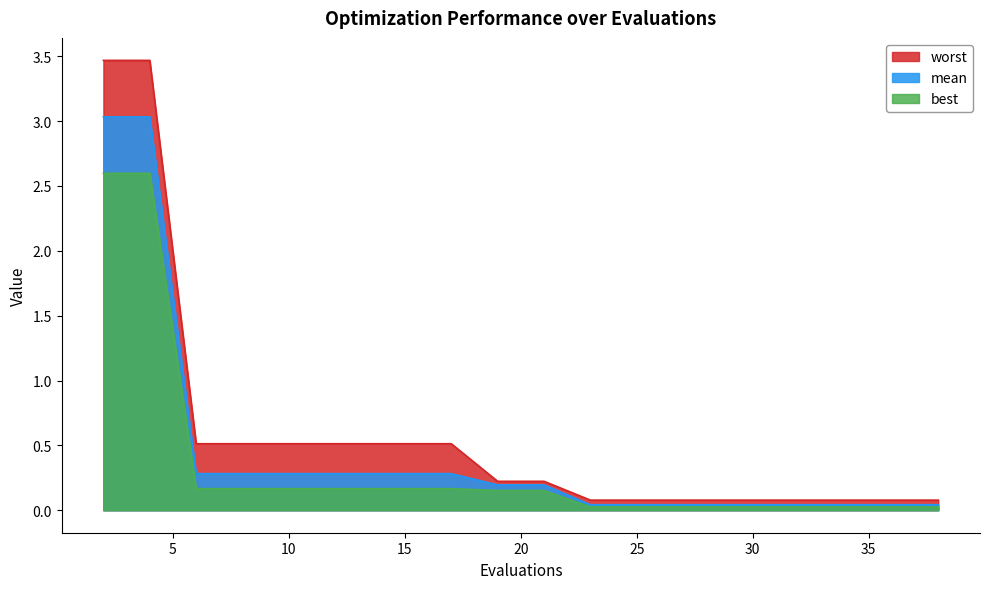

True or false: mean has a value of 0.2 at 19.

True